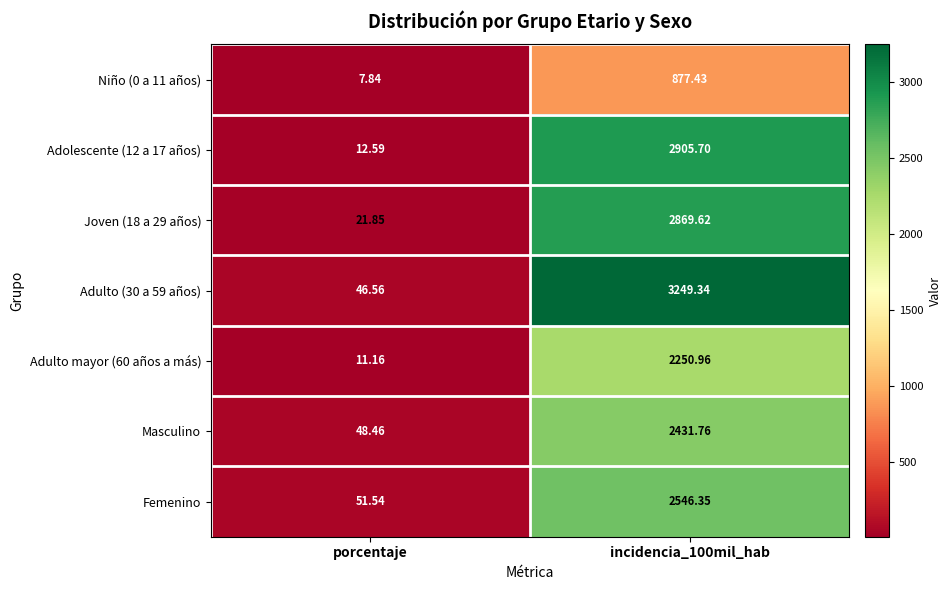

At which label is Joven (18 a 29 años) closest to 1445?

porcentaje